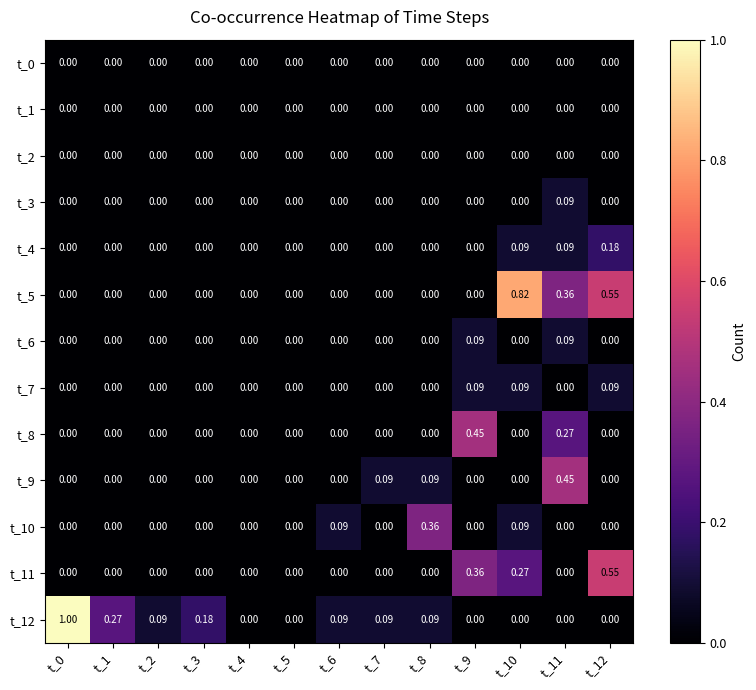

At which category is the sum across all series the highest?

t_12